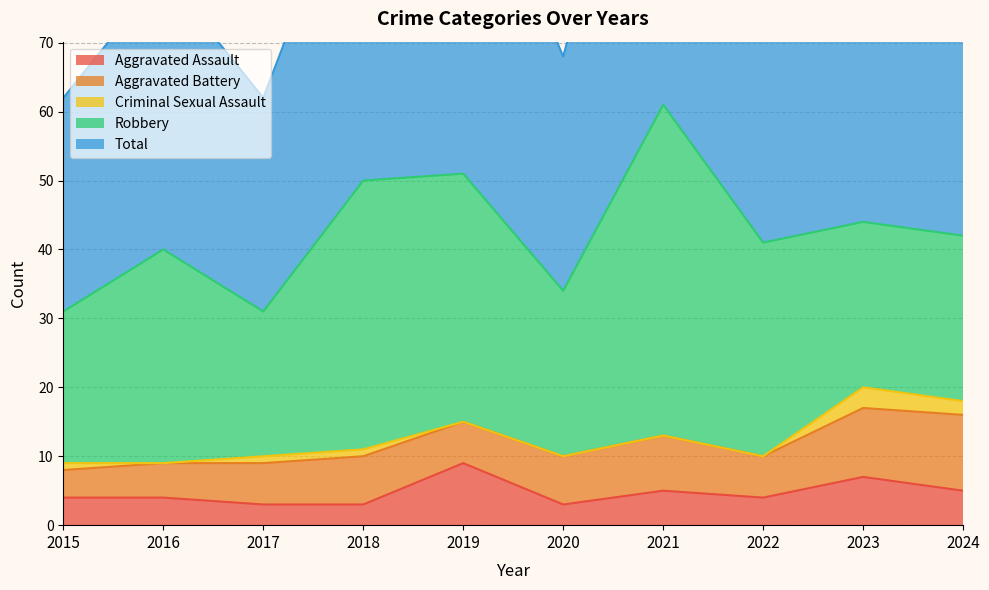

True or false: Criminal Sexual Assault and Aggravated Assault cross at least once.

False